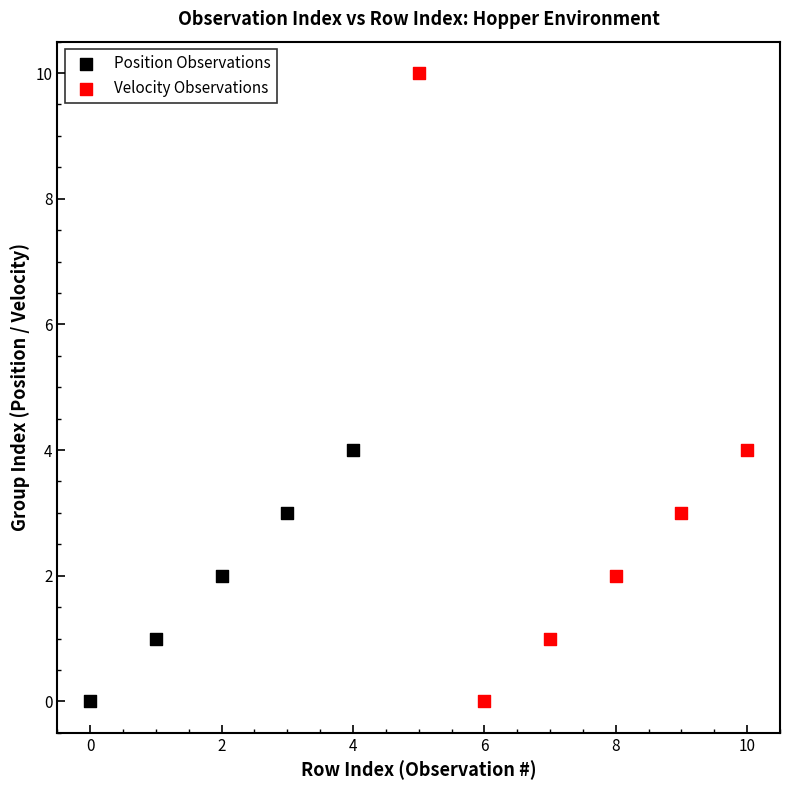

Which series contains the highest Y value?

Velocity Observations